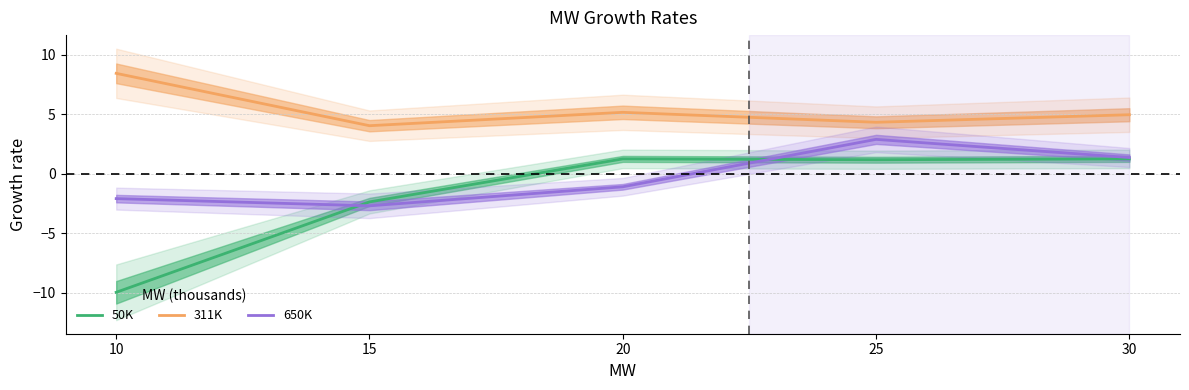

At 25, list the series in order from largest to smallest.

311K, 650K, 50K